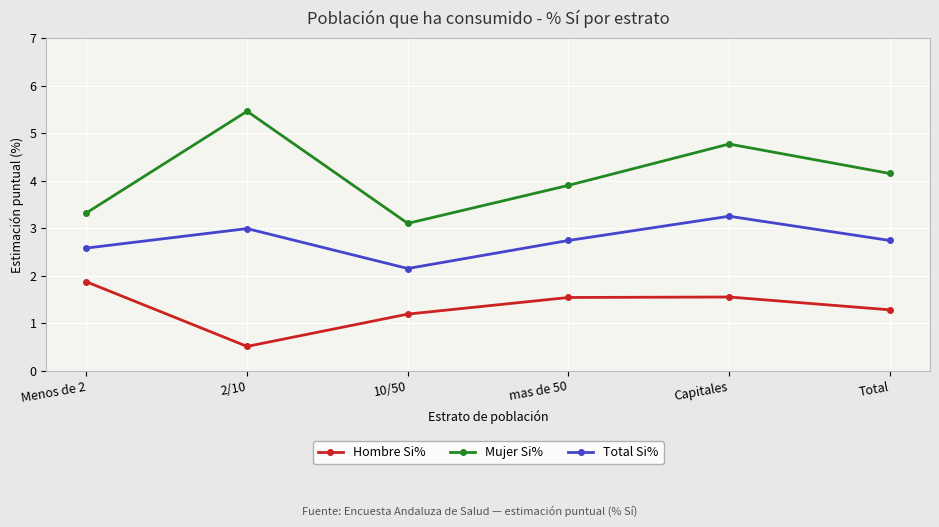

What are all the series names shown in the legend?

Hombre Si%, Mujer Si%, Total Si%